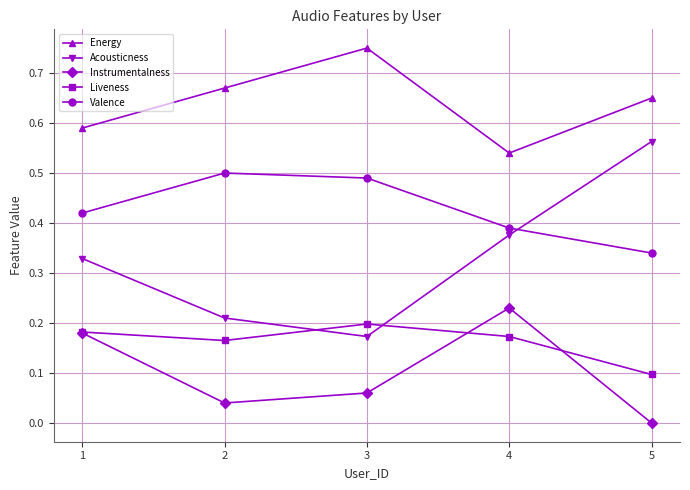

At 5, list the series in order from largest to smallest.

Energy, Acousticness, Valence, Liveness, Instrumentalness